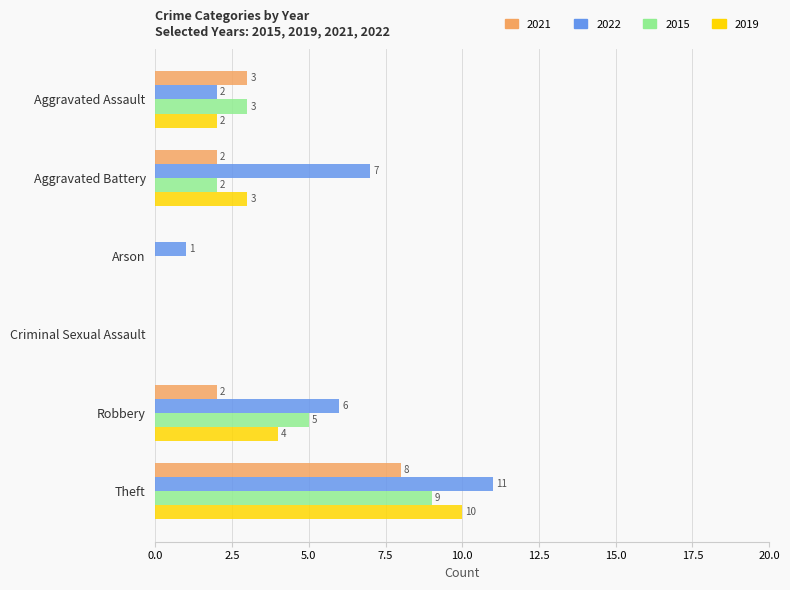

What is the average value of the 2015 series?

3